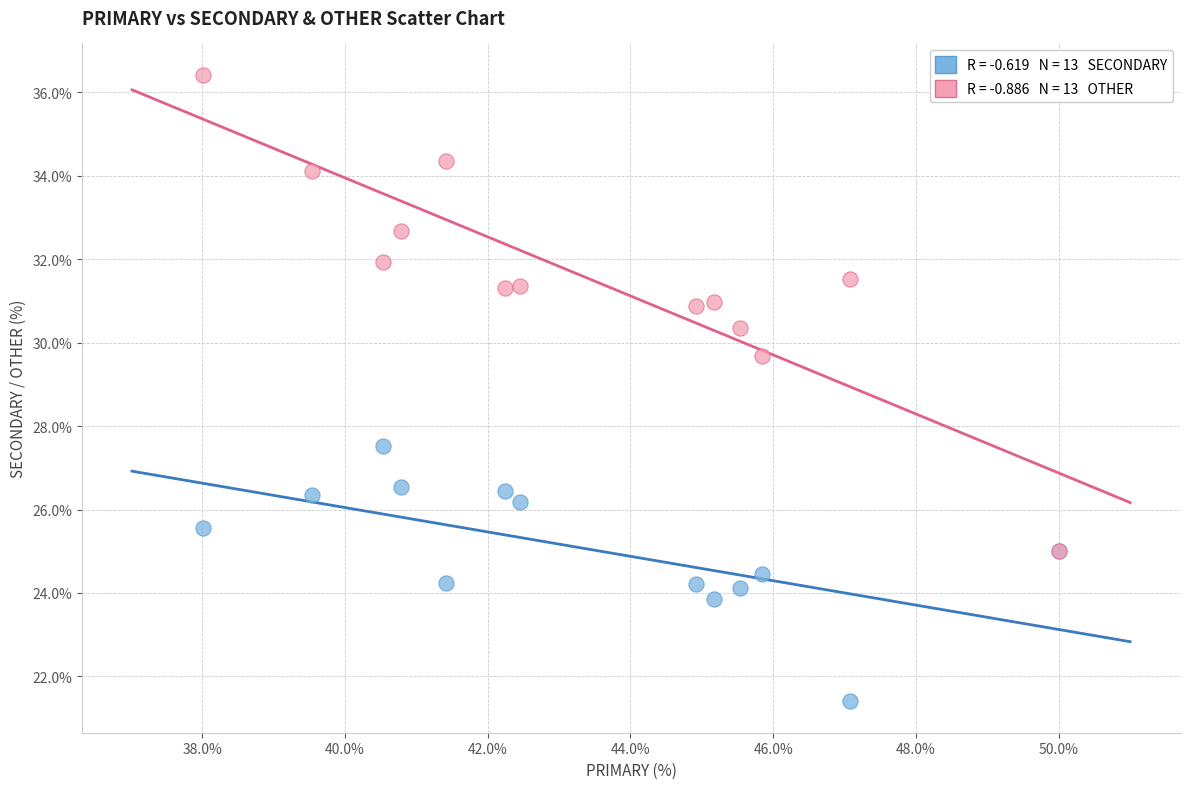

Across all series, what Y value is closest to 28?

27.5